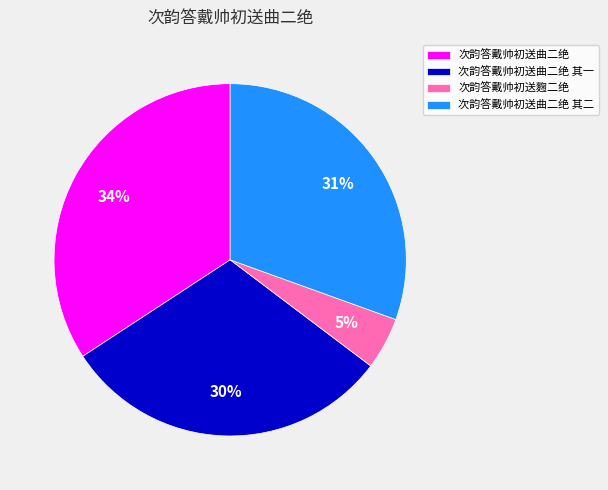

What is the smallest slice in the pie chart?

次韵答戴帅初送麴二绝